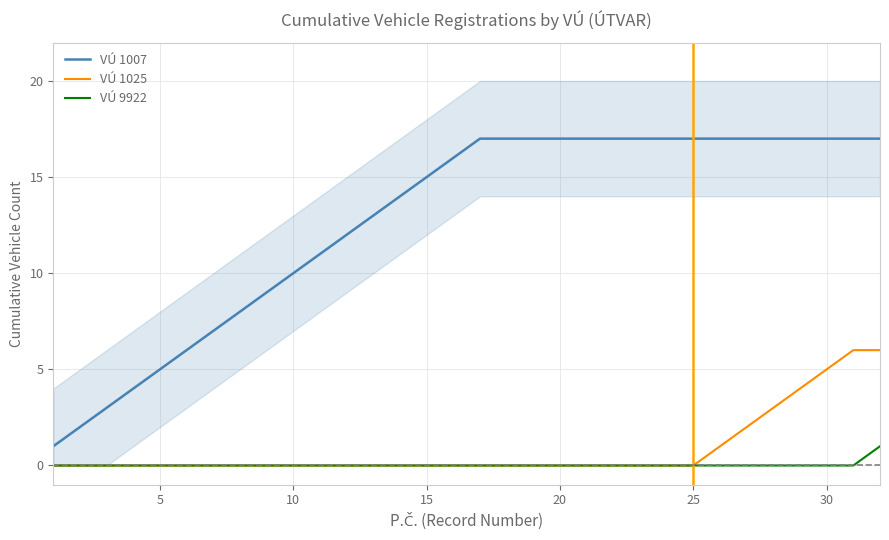

List the series in order of their peak value, lowest first.

VÚ 9922, VÚ 1025, VÚ 1007